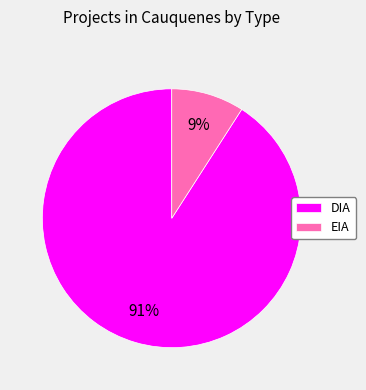

Which has a higher value, DIA or EIA?

DIA